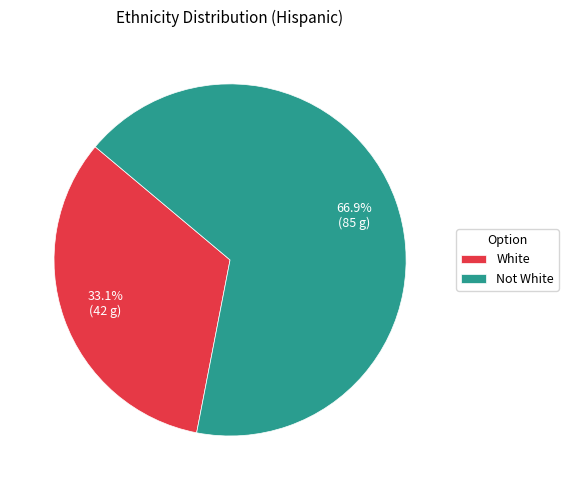

How many segments does this pie chart have?

2